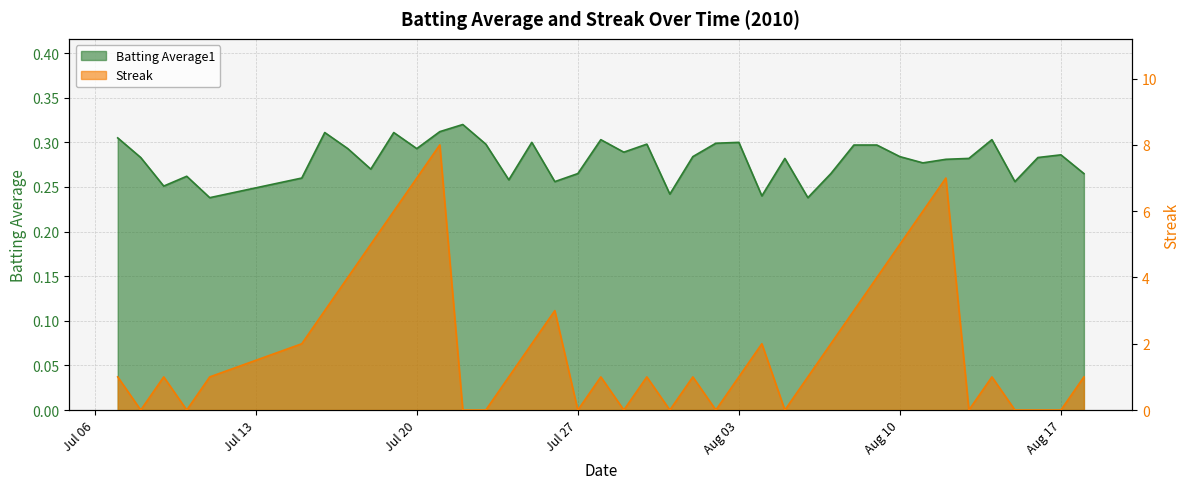

How many times do Batting Average1 and Streak cross each other?

20